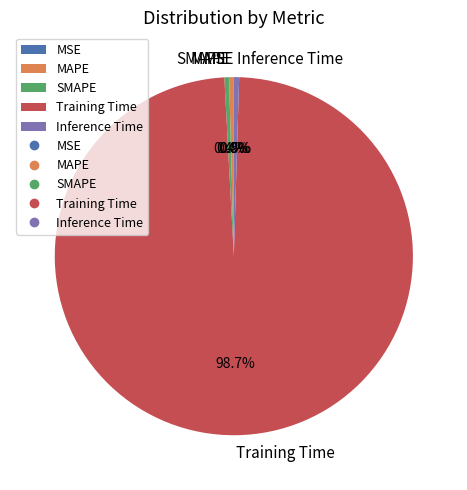

What portion of the pie excludes MAPE?

99.6%